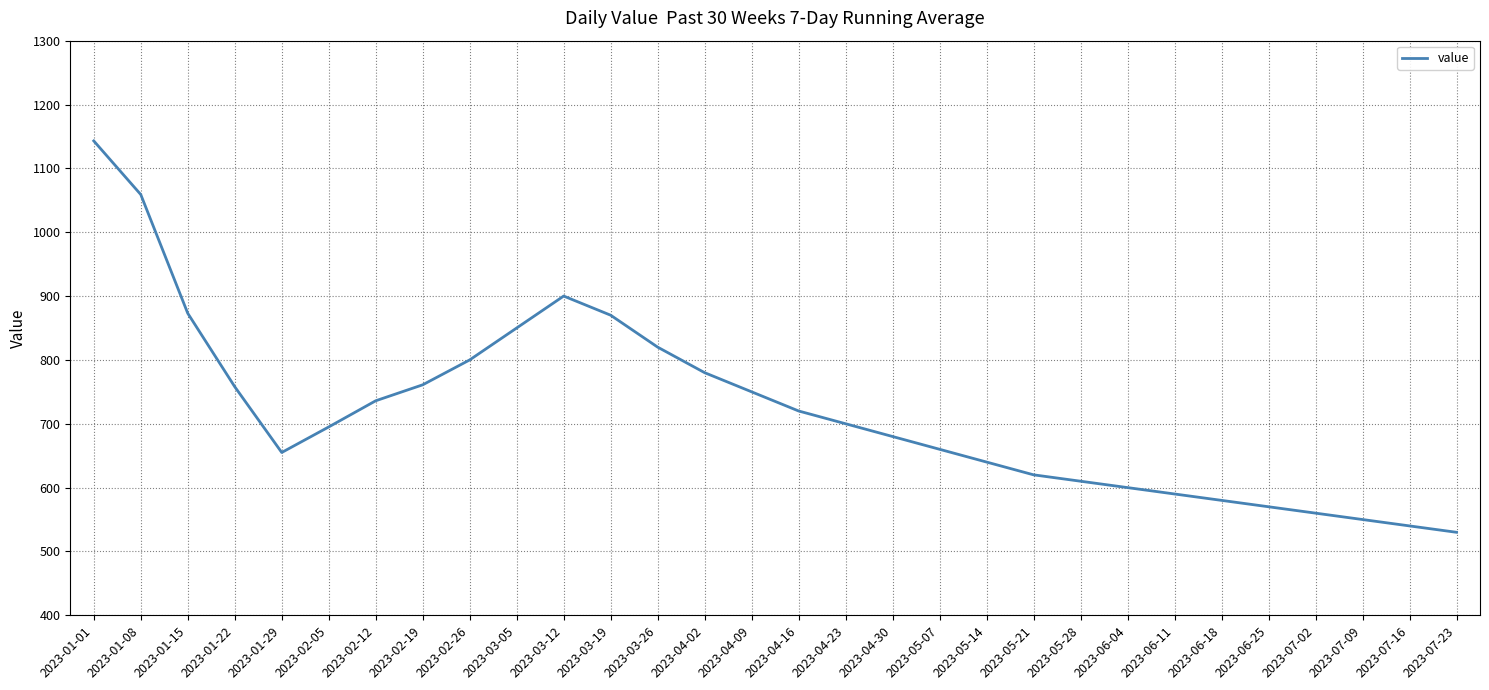

What is the sum of all values?

21600